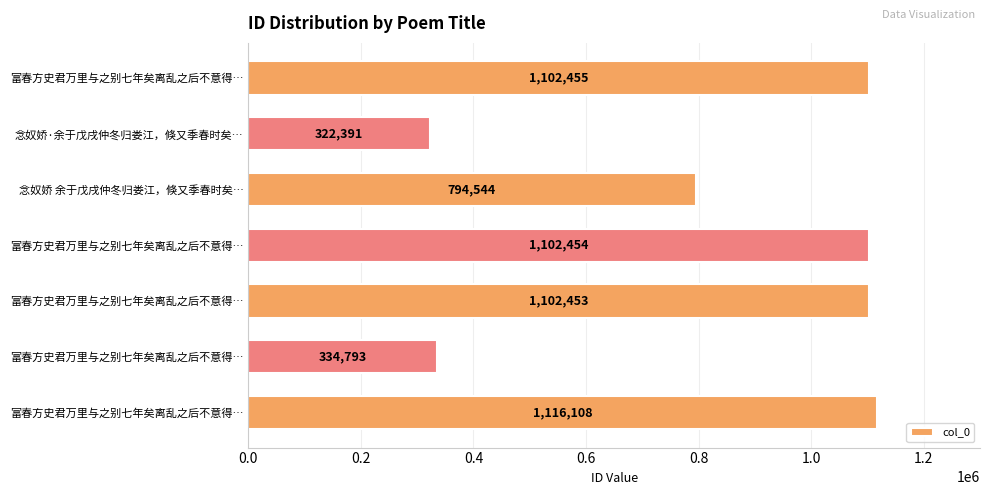

How many series are shown in this chart?

1